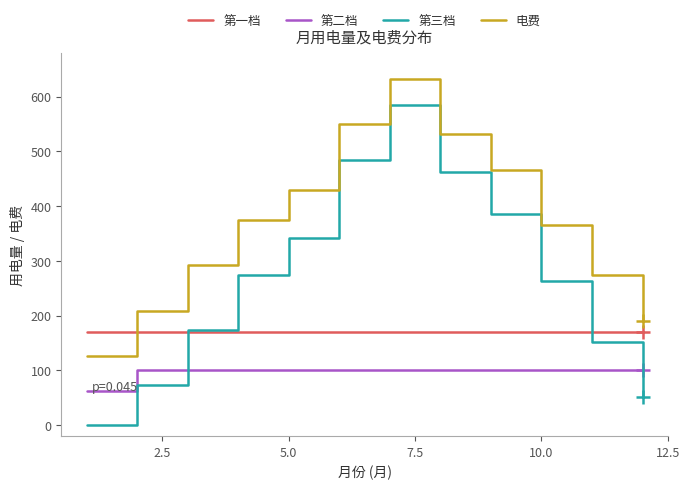

After their last crossing, which series has the higher values: 第三档 or 第二档?

第二档